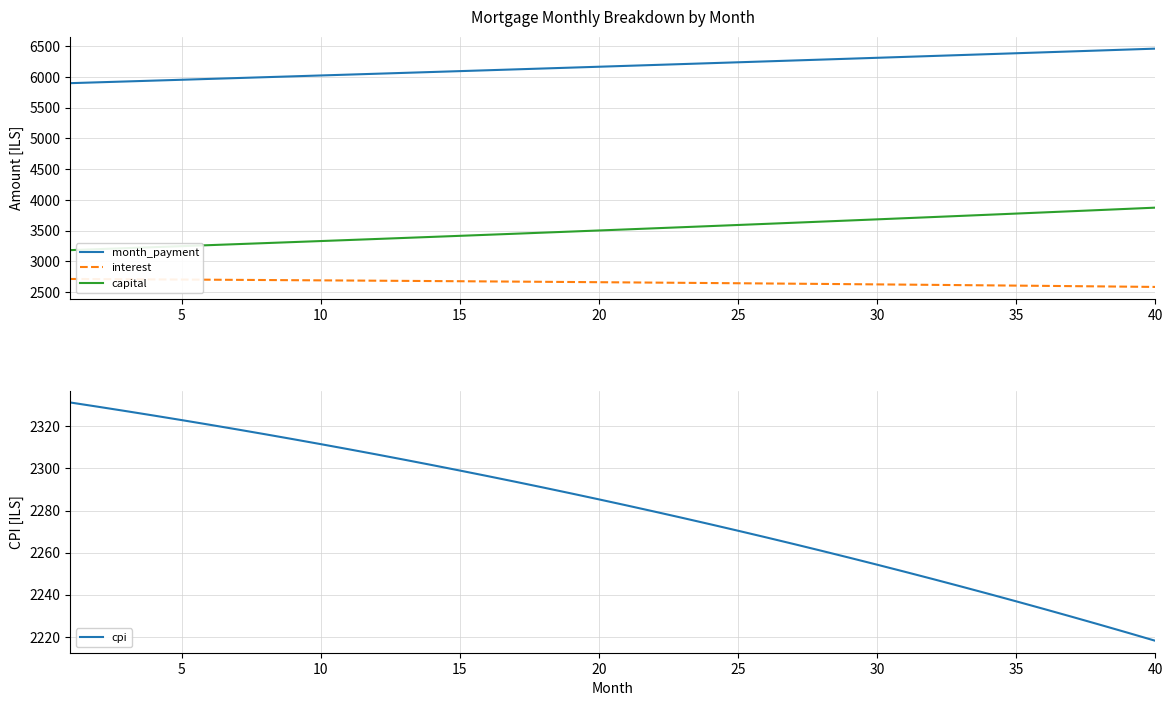

Which series has the widest spread of values?

capital